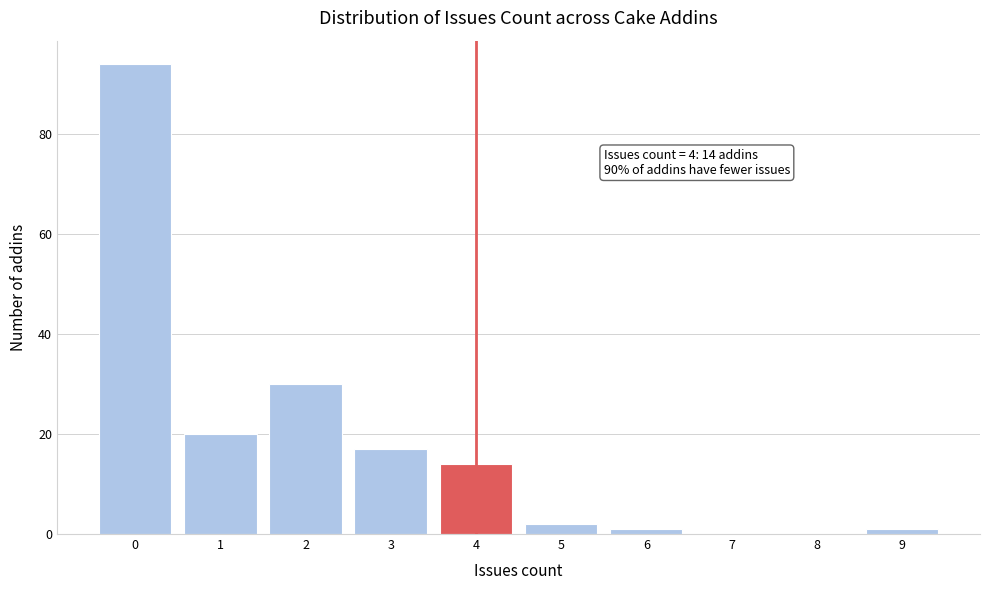

Which range on the x-axis has the tallest bar?

-0.5 to 0.5